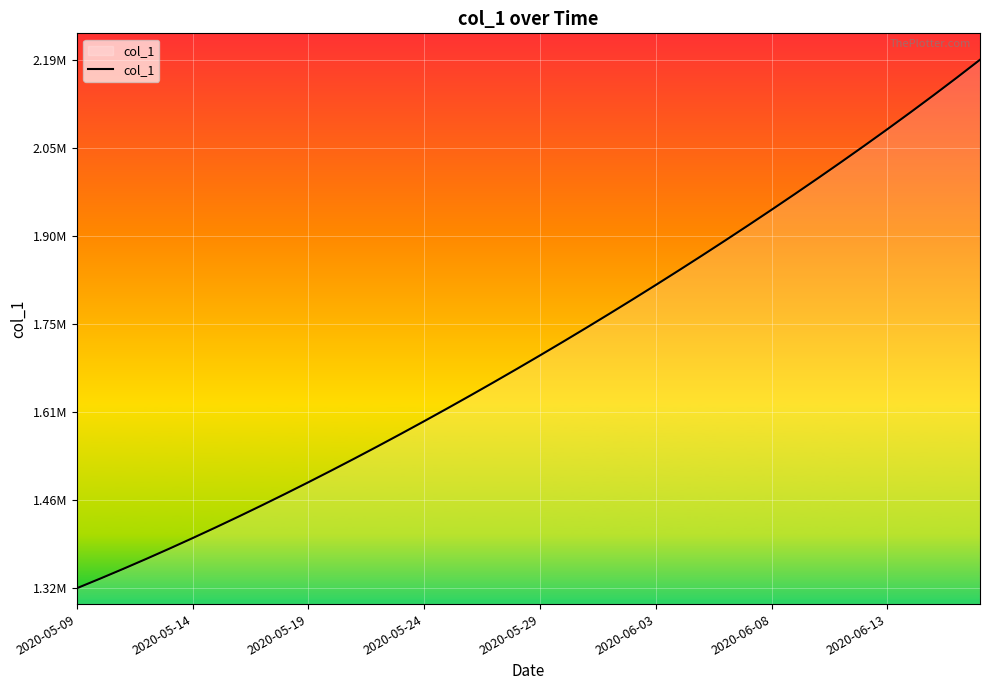

Does the chart display data point markers on the line(s)?

No